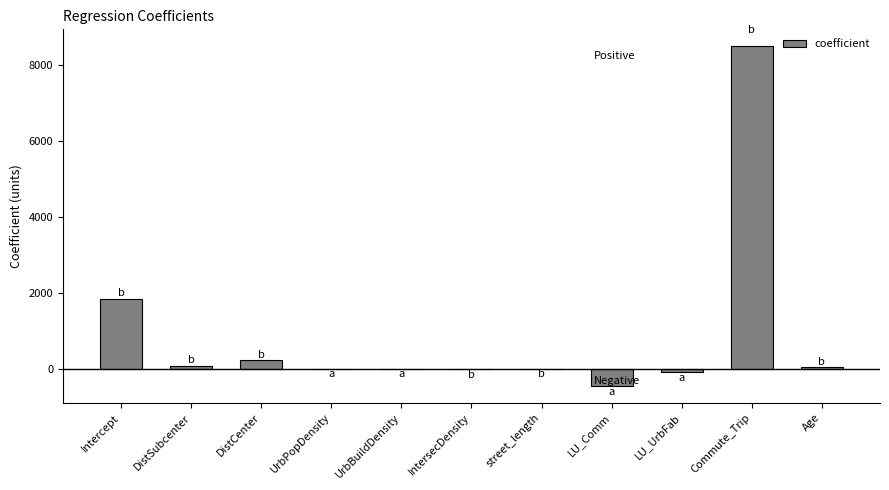

What is the greatest value displayed?

8479.5